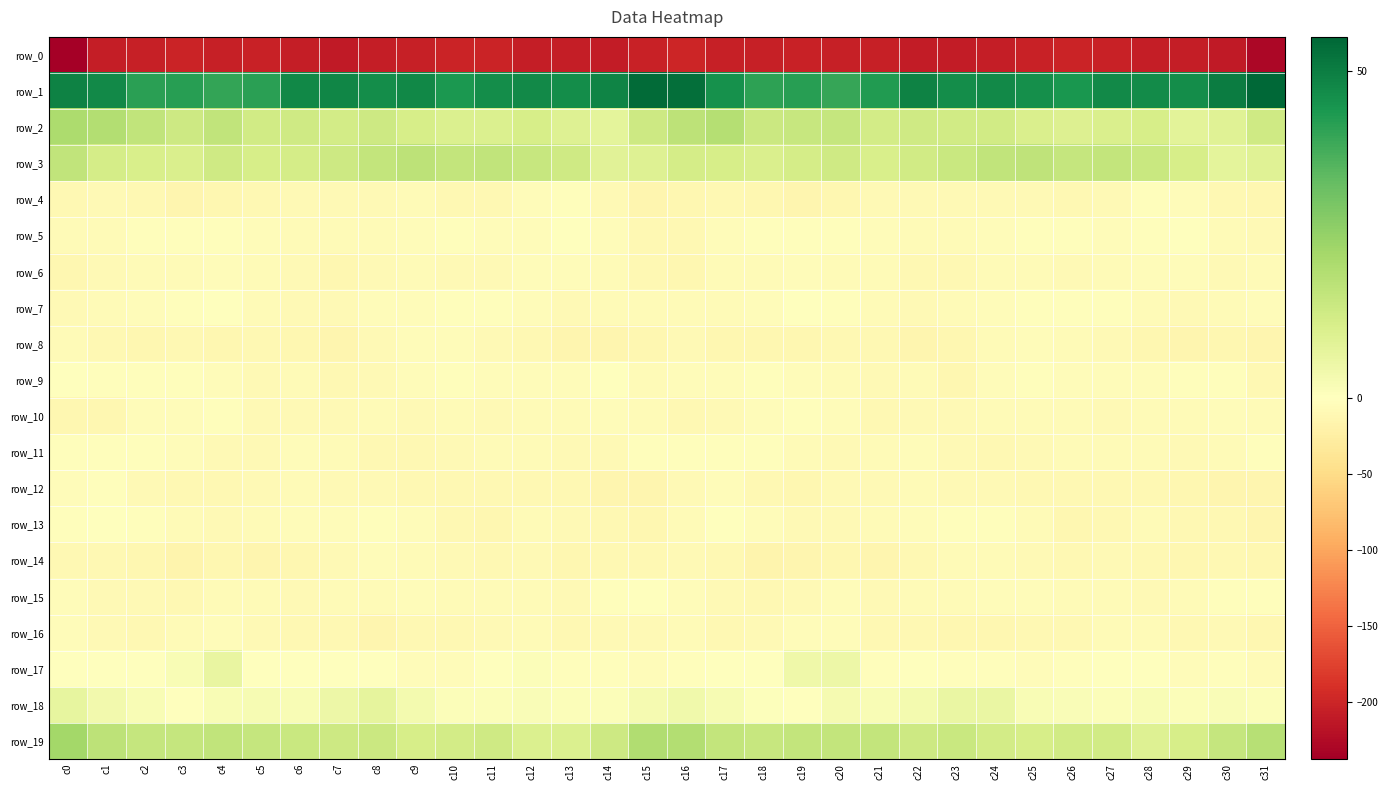

What is the difference between the highest and lowest values at c31?

284.1